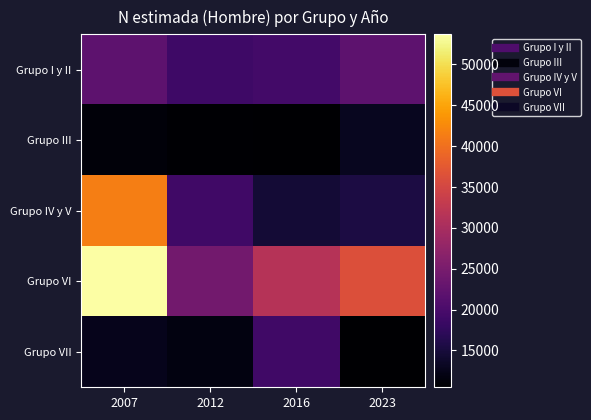

What is the total value across all series at 2016?

95063